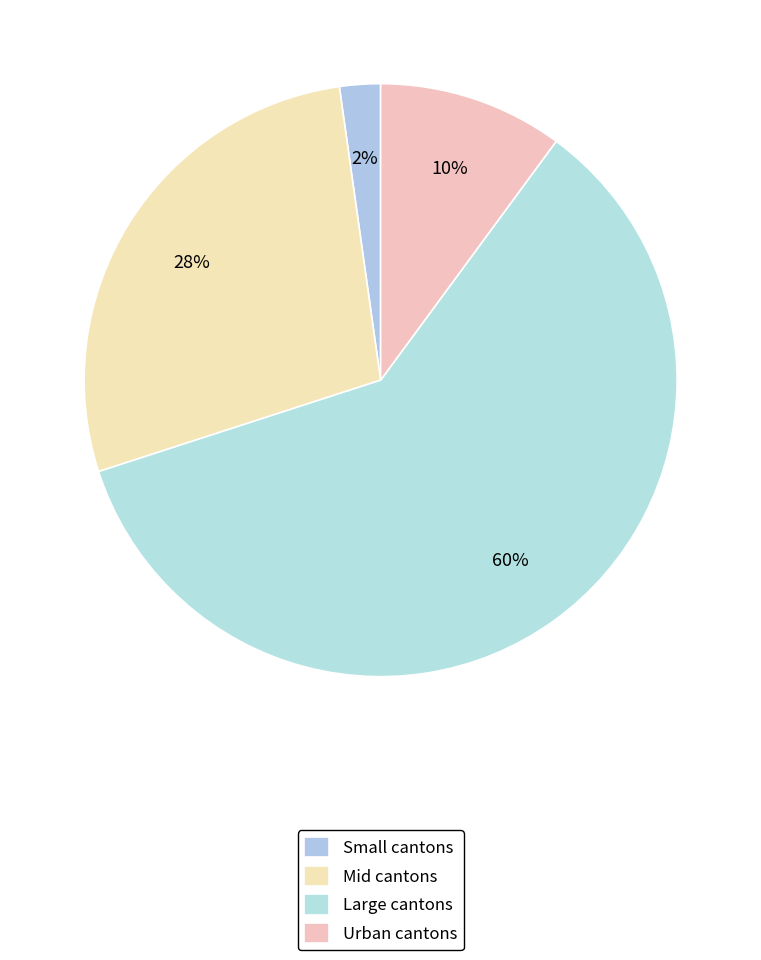

How many slices are in this pie chart?

4